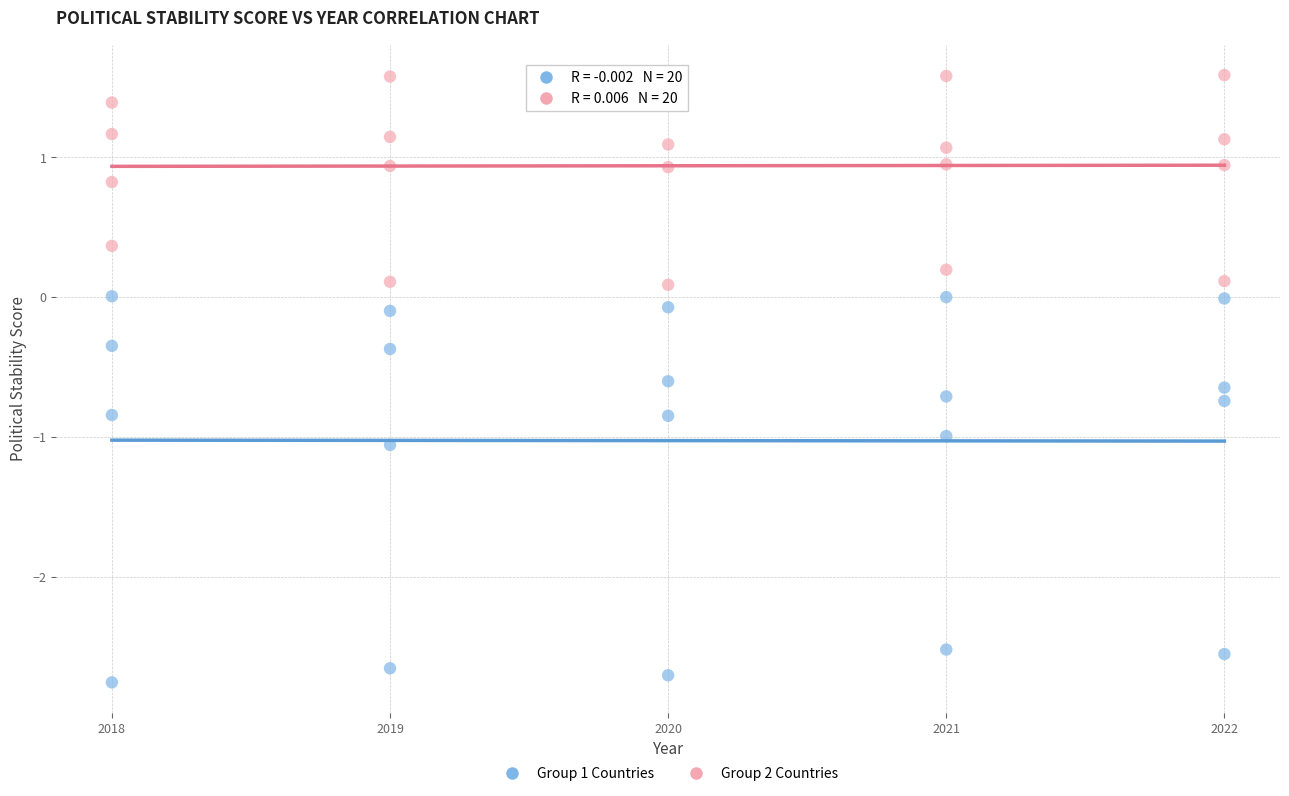

Across all data points, what is the range of Y values (max minus min)?

4.3